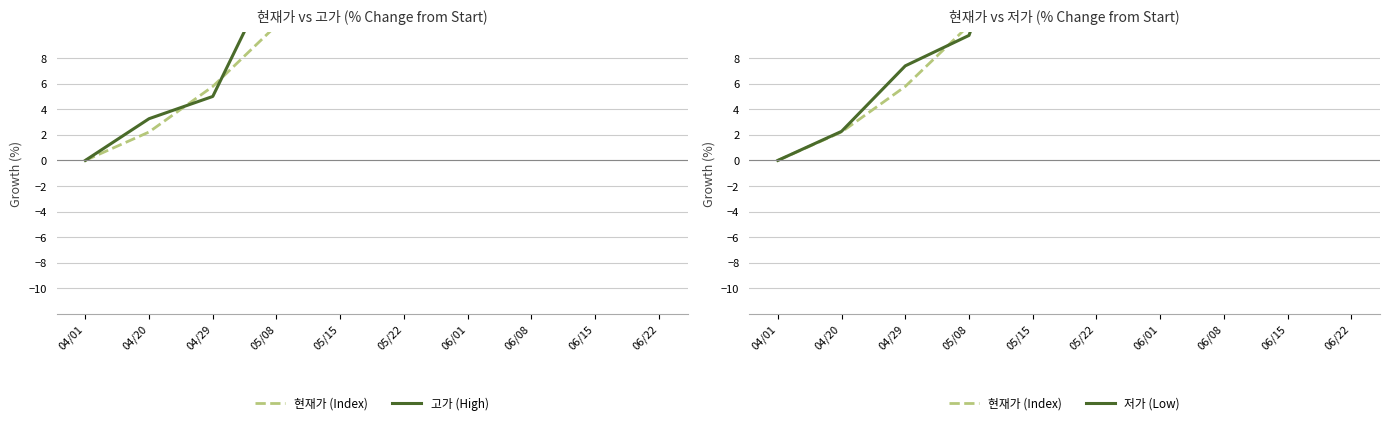

Which series has the largest total across all categories?

고가 (High)